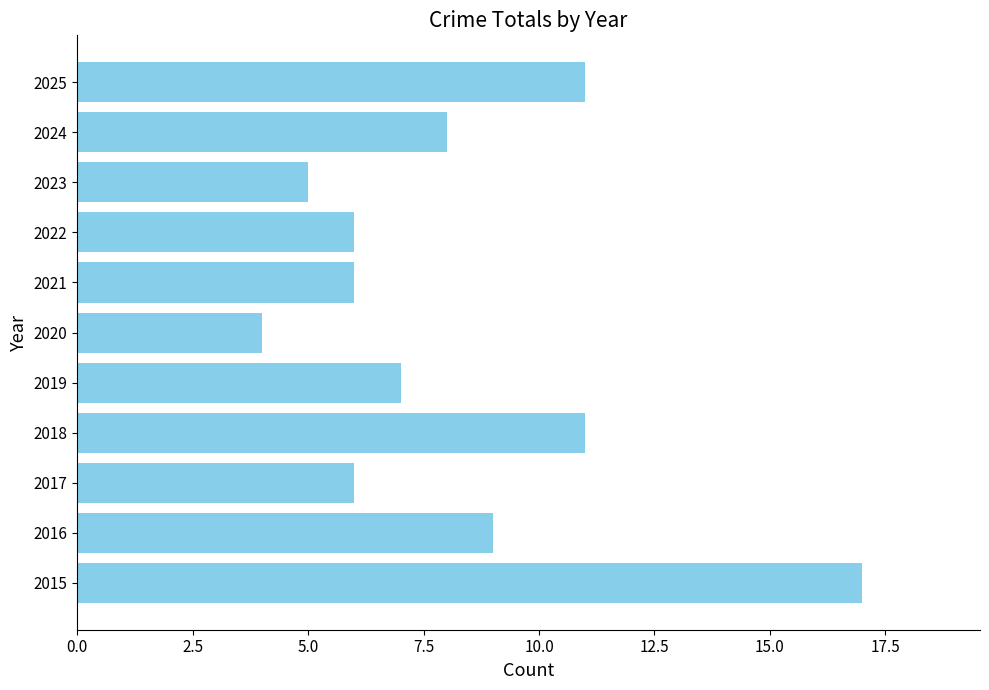

Reading bottom to top, extract all data points from this chart.

17	9	6	11	7	4	6	6	5	8	11